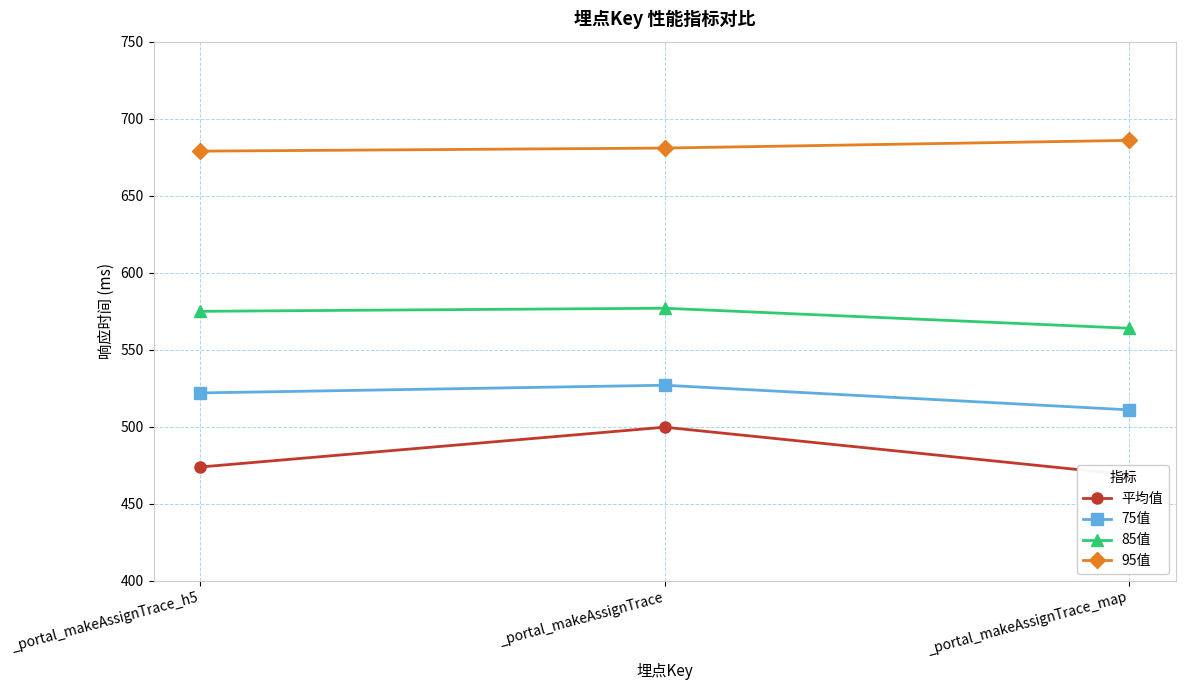

How many data points in 95值 are above 681?

1